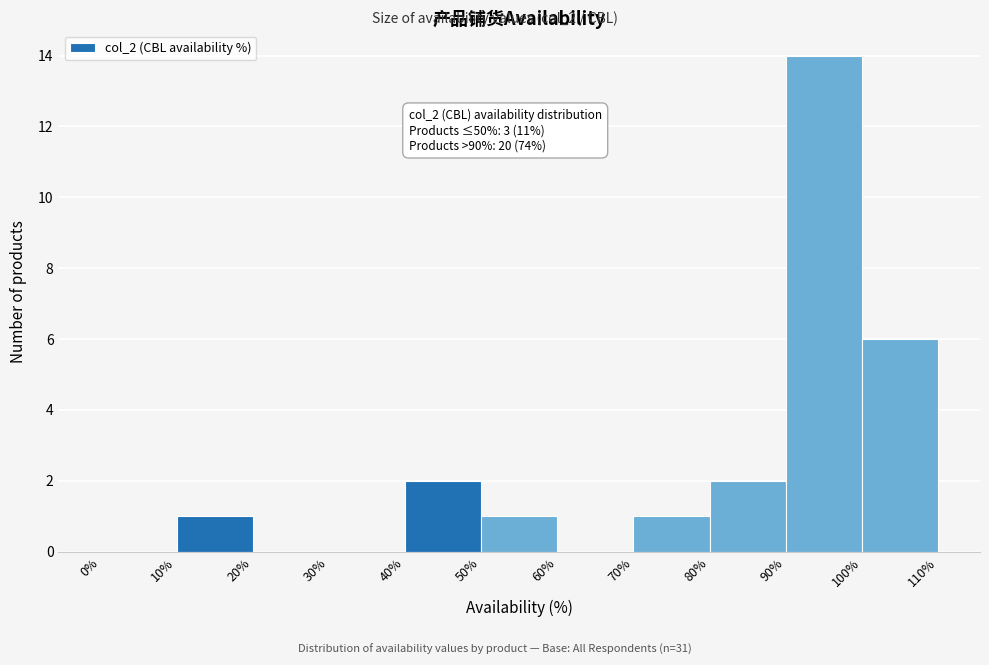

Over which range of the x-axis is the bar tallest?

90% to 100%